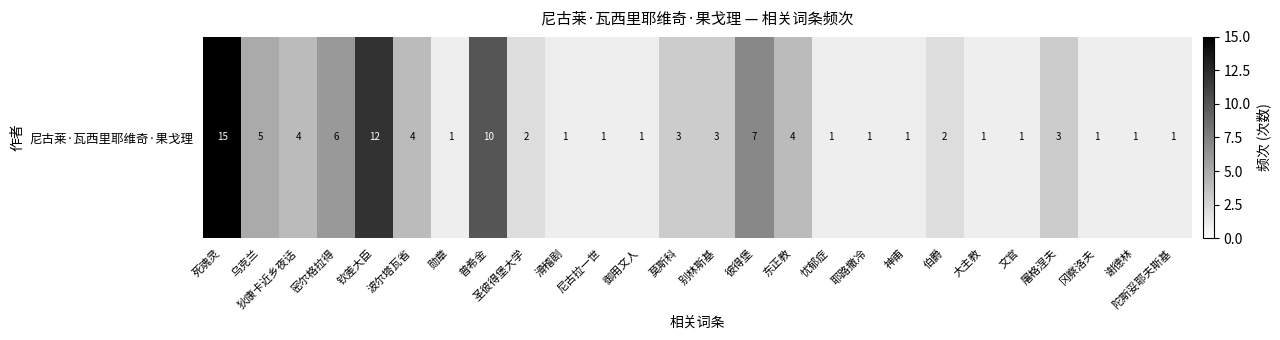

What is the sum of the values at 御用文人 and 密尔格拉得?

7